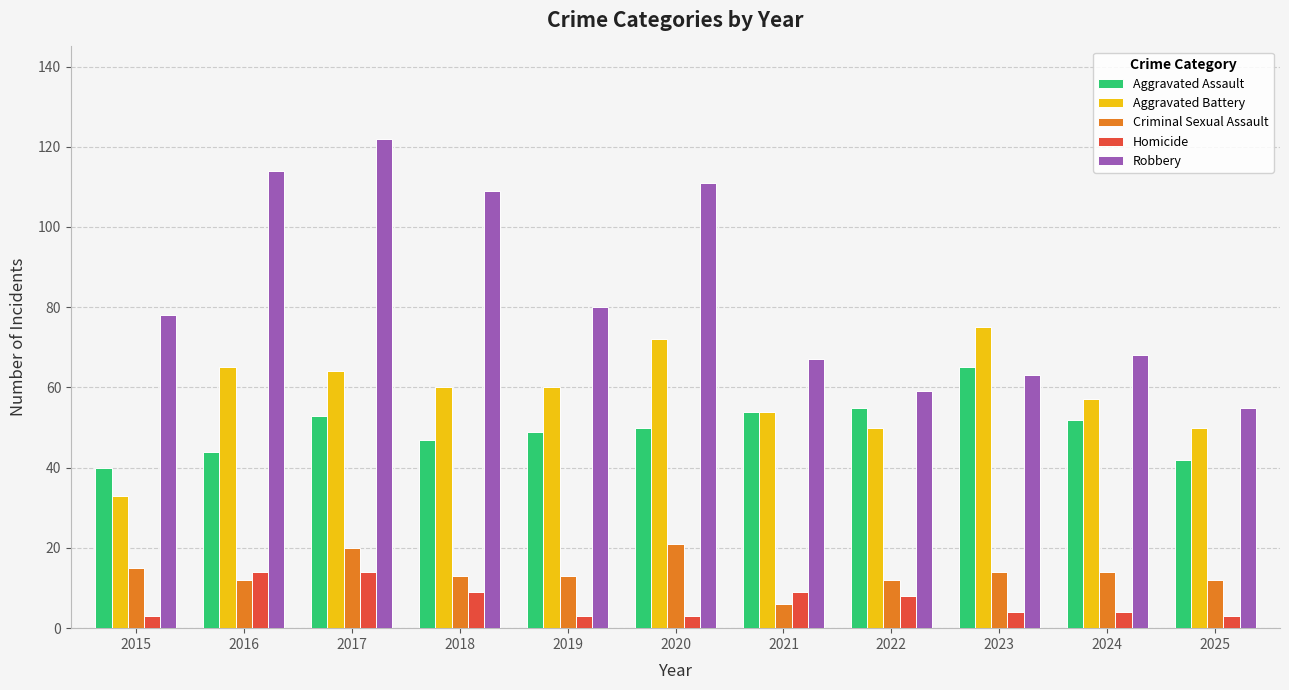

Reading right to left, what are all the values shown in this chart?

Aggravated Assault: 42	52	65	55	54	50	49	47	53	44	40
Aggravated Battery: 50	57	75	50	54	72	60	60	64	65	33
Criminal Sexual Assault: 12	14	14	12	6	21	13	13	20	12	15
Homicide: 3	4	4	8	9	3	3	9	14	14	3
Robbery: 55	68	63	59	67	111	80	109	122	114	78